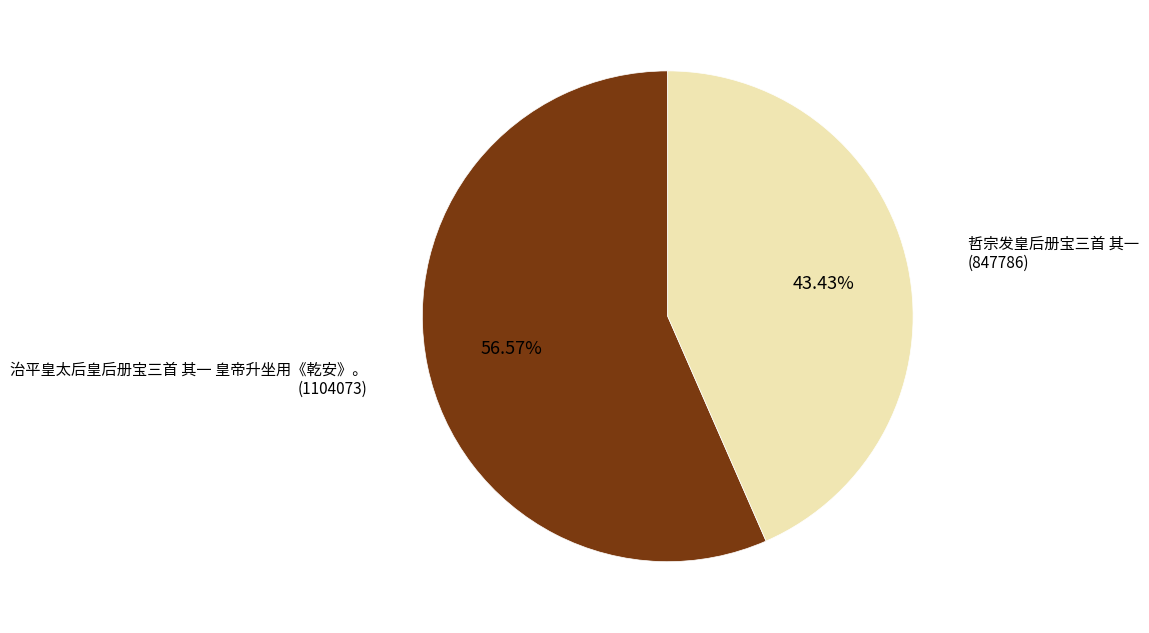

To the nearest percent, what portion does 哲宗发皇后册宝三首 其一 represent?

43%